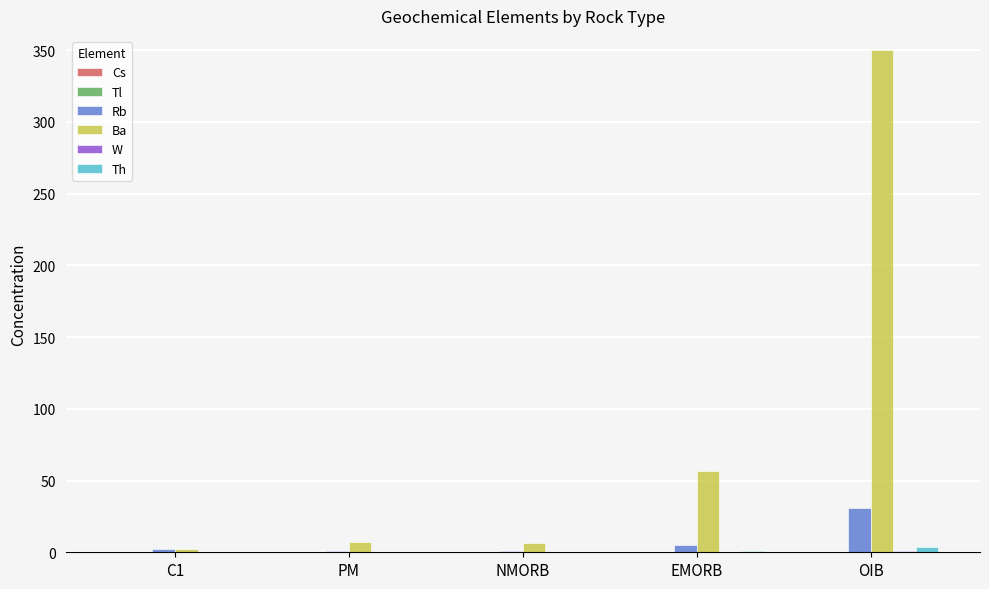

True or false: Ba has a value of 57.0 at EMORB.

True